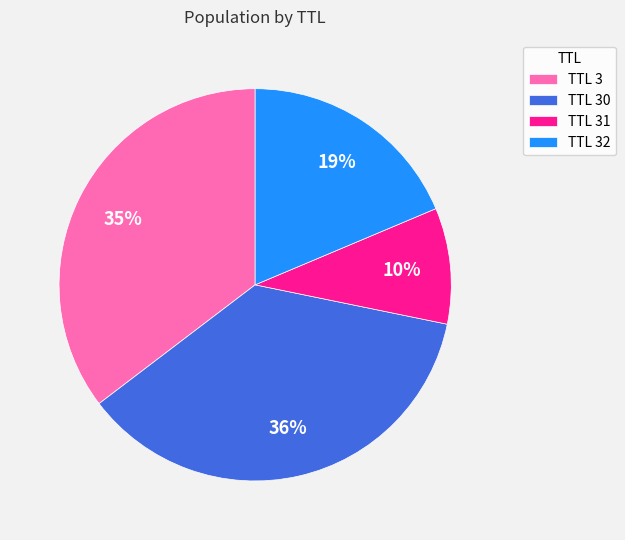

Which category has the smallest portion of the pie?

TTL 31